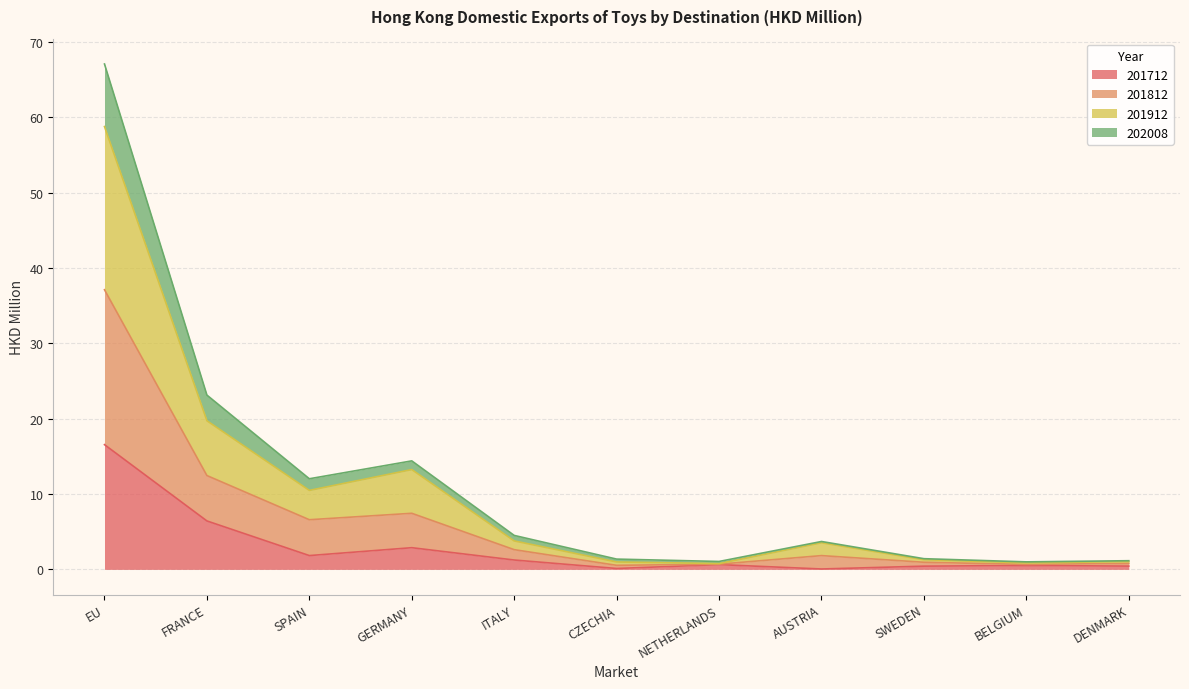

What is the highest value of the 201712 series?

16.6